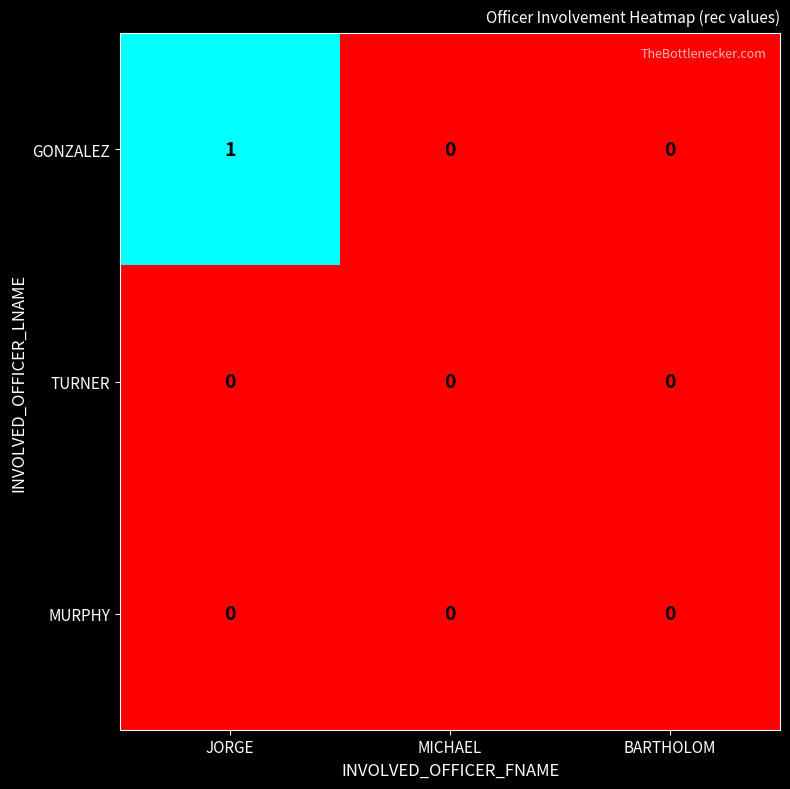

Between JORGE and MICHAEL, which series saw the biggest shift?

GONZALEZ